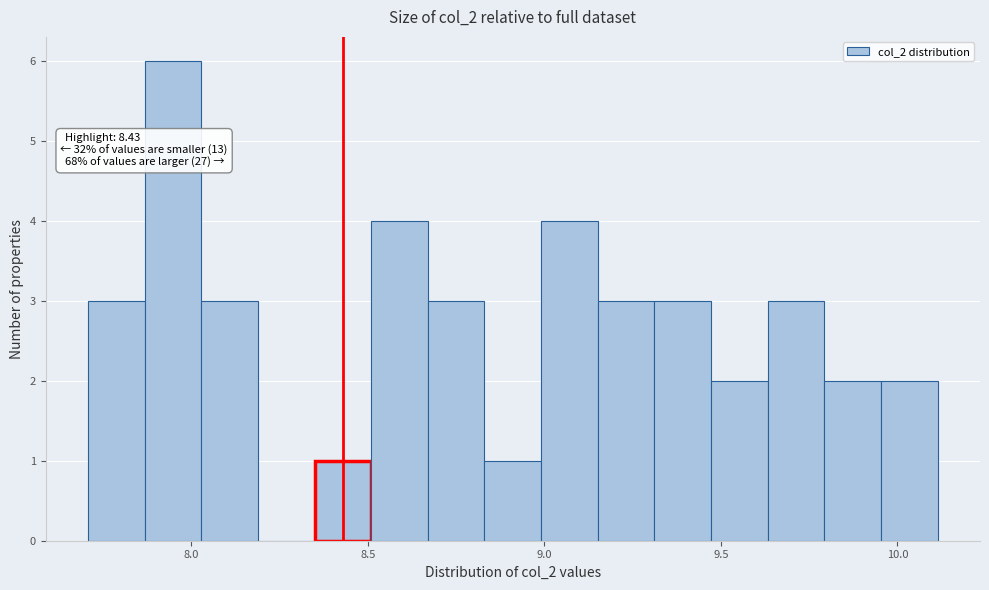

Around what value on the x-axis is the tallest bar? Give the approximate position of its centre, as read against the axis.

7.95